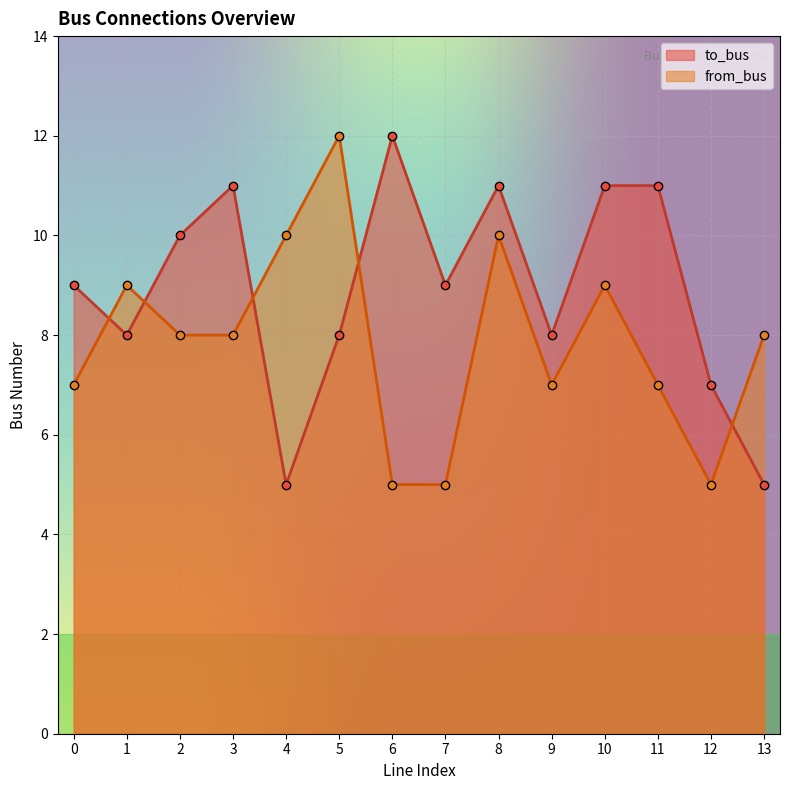

What is the value of the to_bus point at the 13th from the left?

7